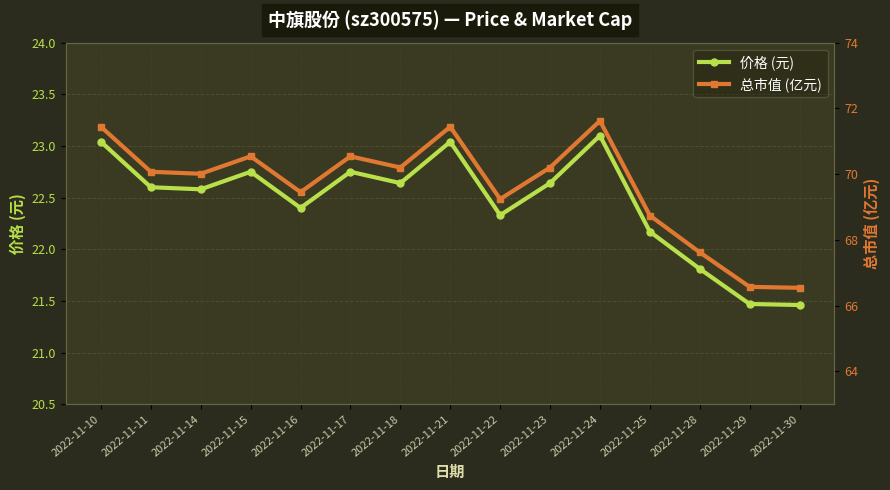

What is the difference between the second highest and second lowest values in the 总市值 (亿元) series?

4.9